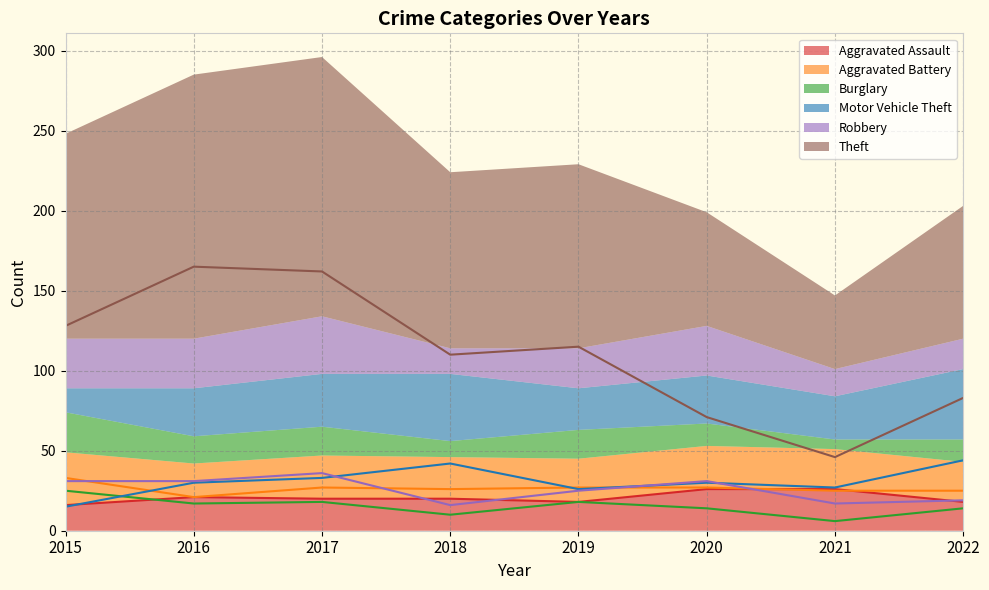

How many values in the Aggravated Assault series exceed 20?

3